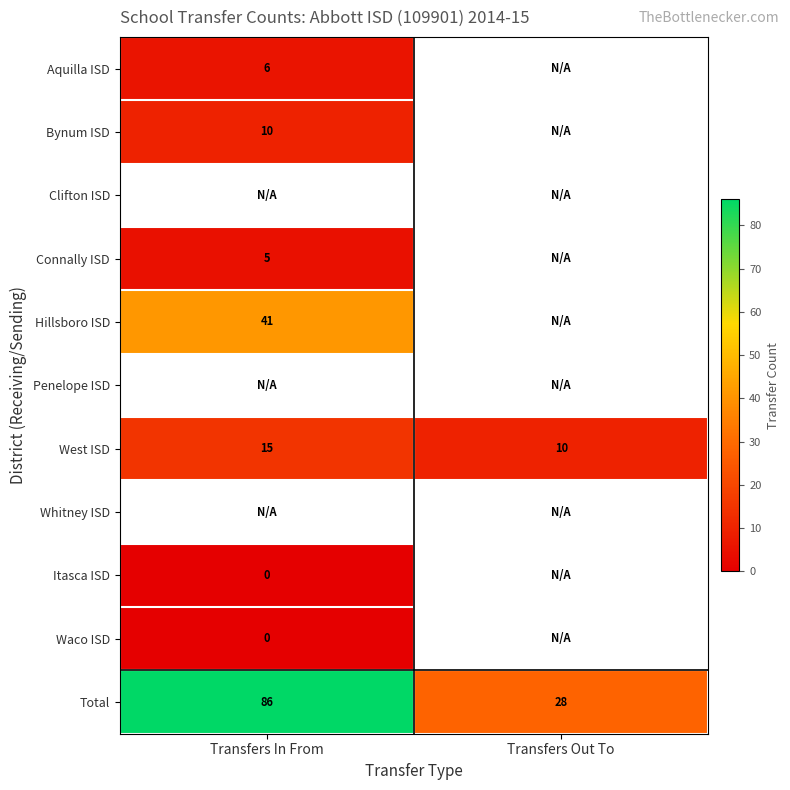

The Hillsboro ISD series shows 41 at Transfers In From. True or false?

True